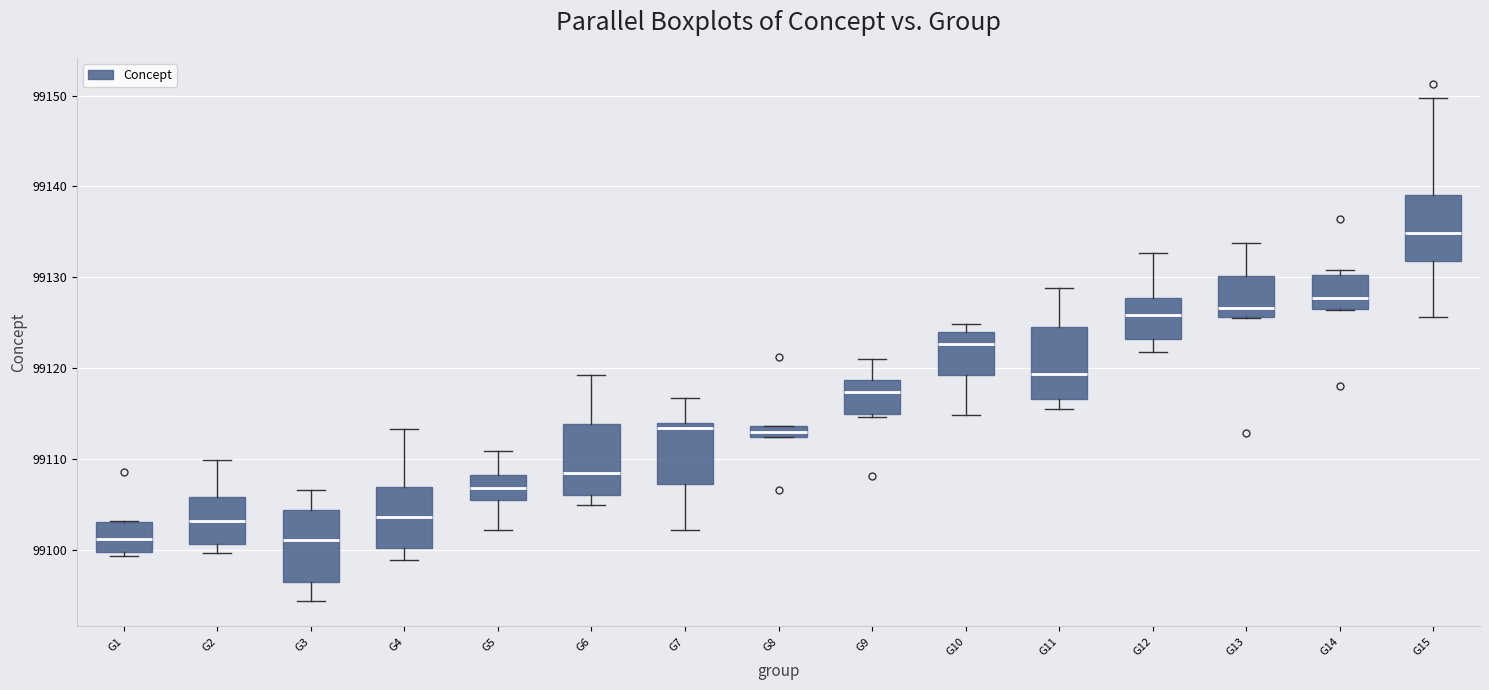

Where is the lower edge of the box for G13 on the y-axis? The values are not printed on the chart, so give them approximately, as read against the axis.

99126